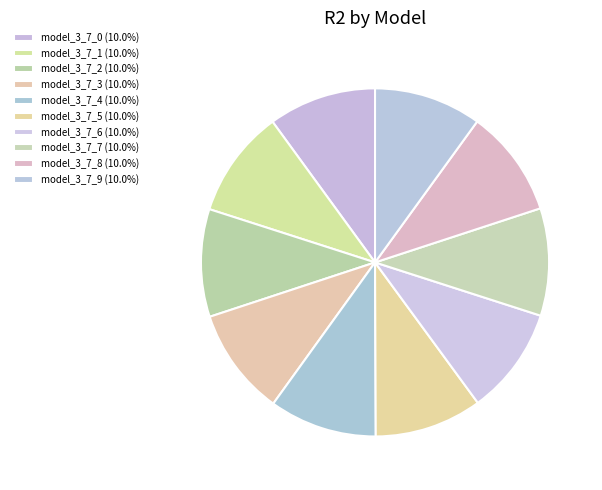

The model_3_7_1 slice represents 10% of the pie. True or false?

True